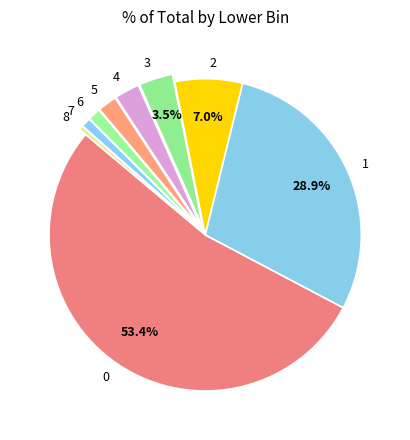

What is the ratio of the value at 1 to the value at 8?

68.7